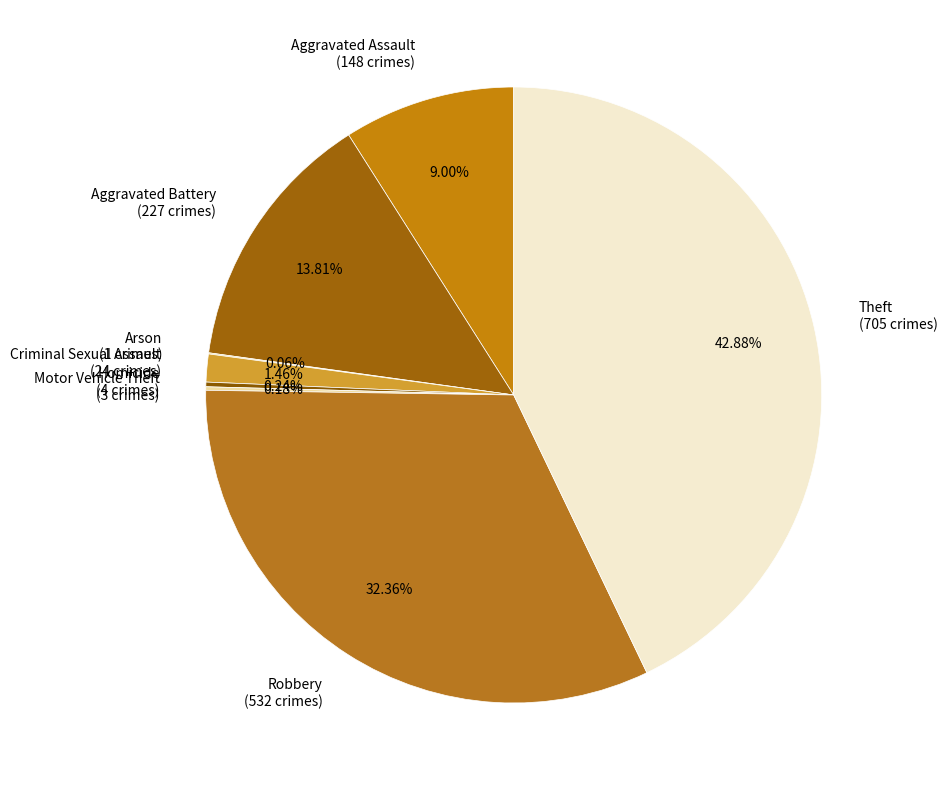

Is there any slice that represents more than half of the pie?

No